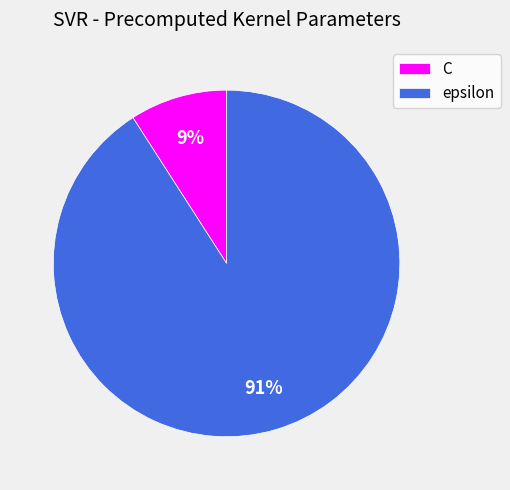

Do epsilon and C together represent more than half of the pie?

Yes